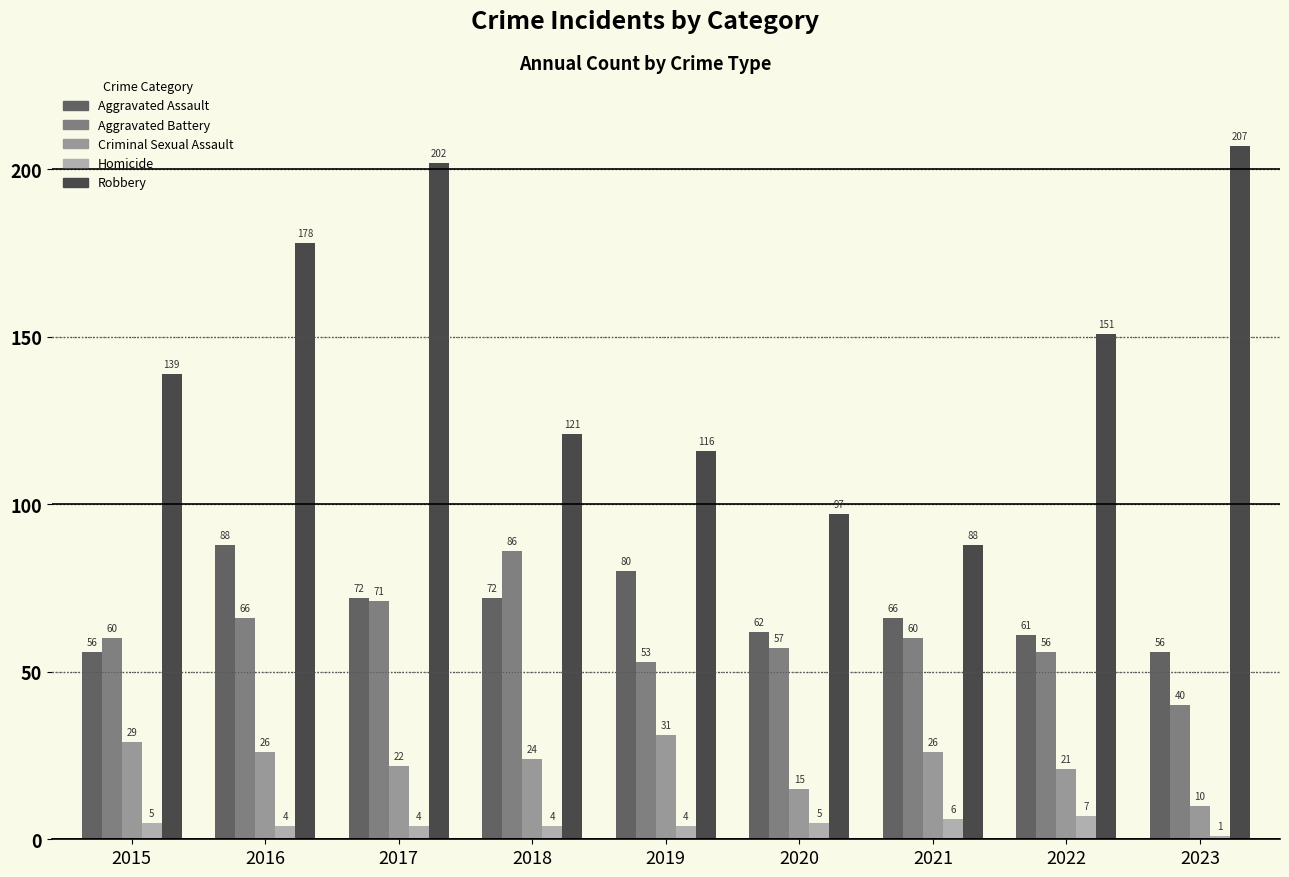

What is the sum of all Homicide values?

40